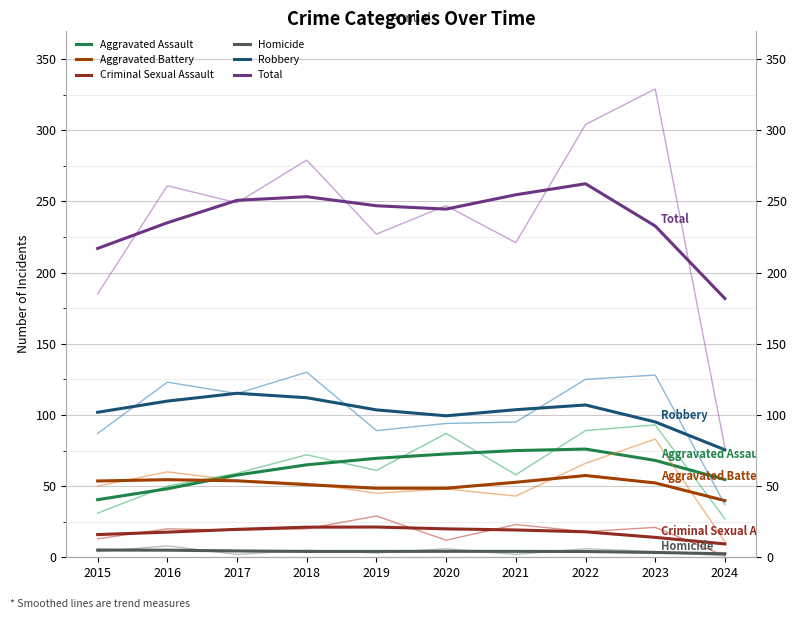

What is the spread (max minus min) of values at 2021?

250.5